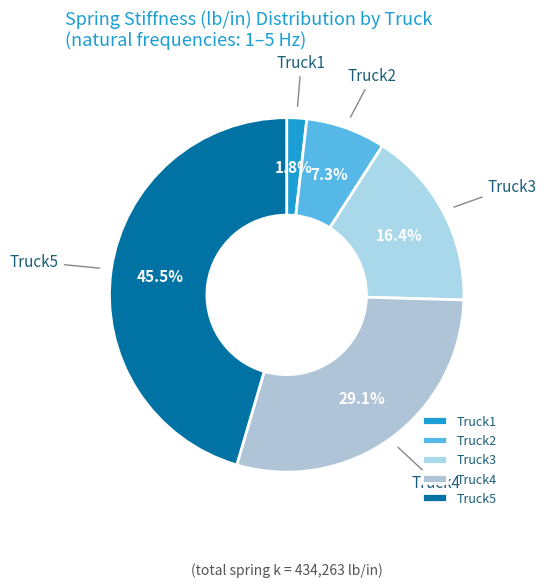

How many segments does this pie chart have?

5